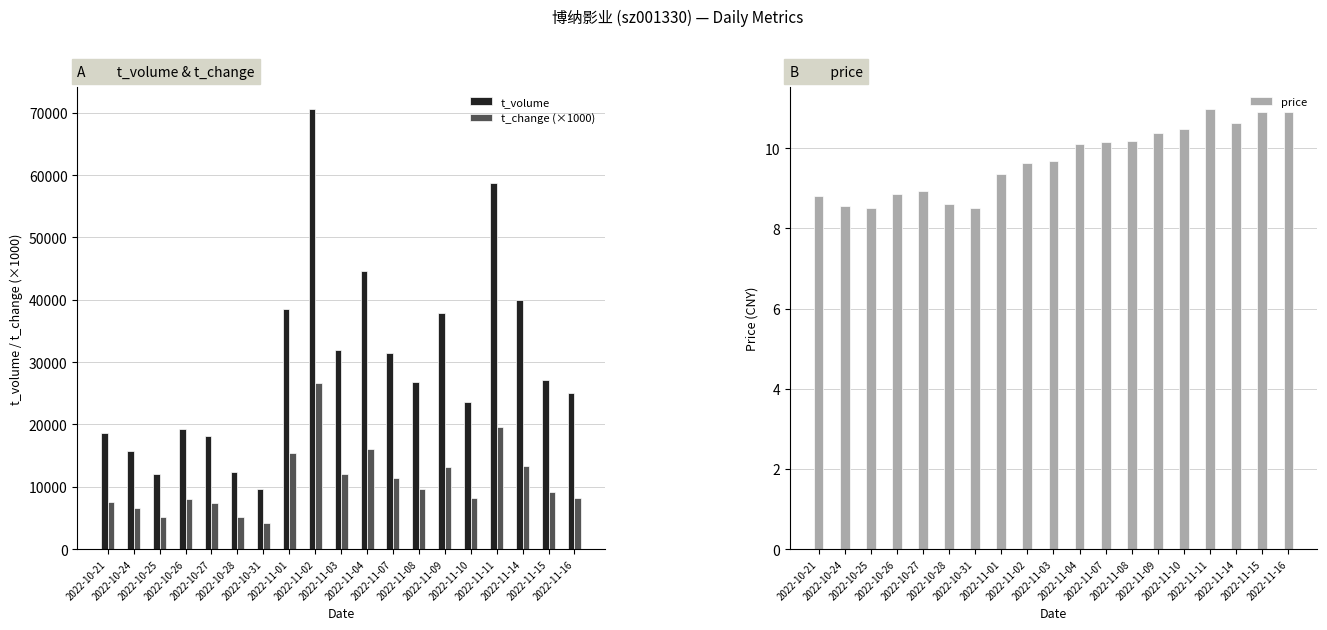

Which label corresponds to the smallest value in the chart?

2022-10-31